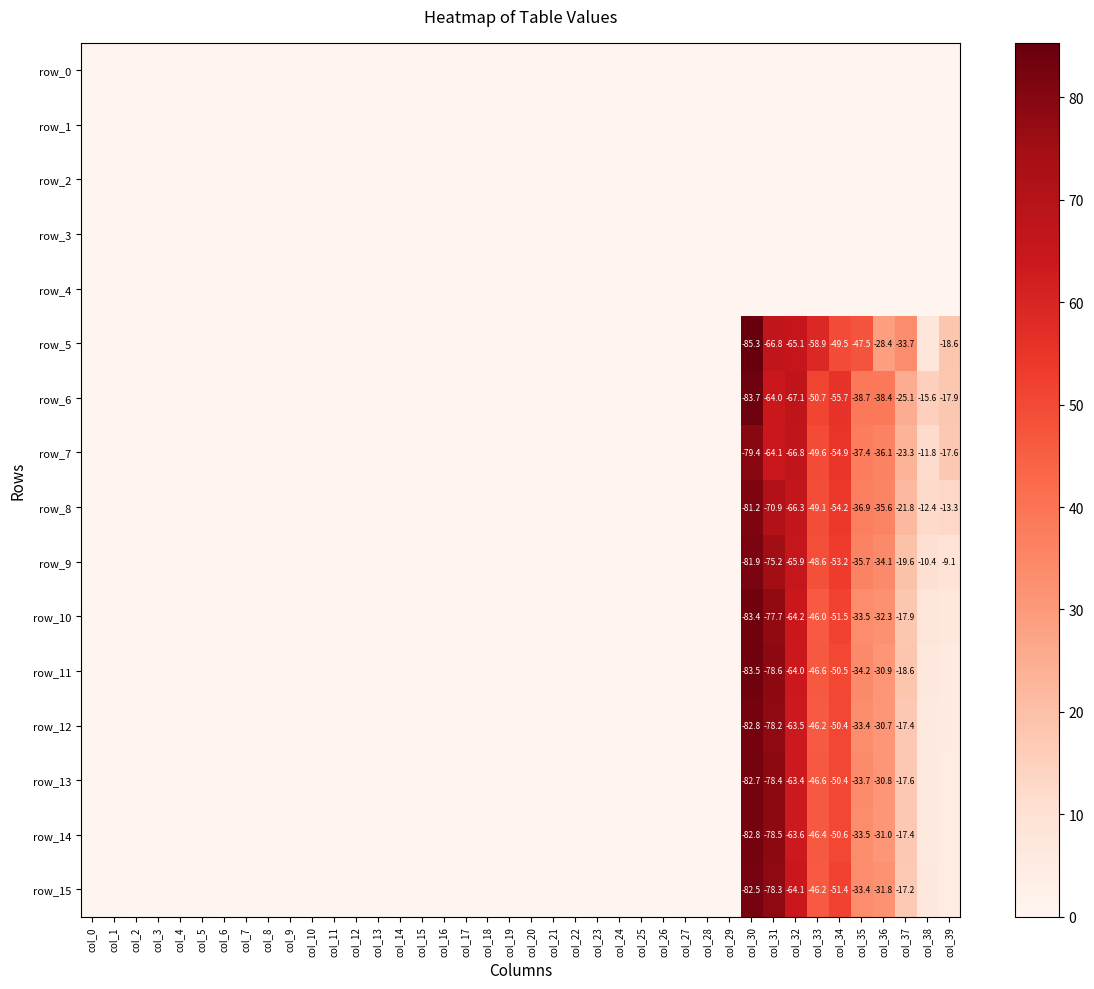

At which label does row_15 reach its peak?

col_30